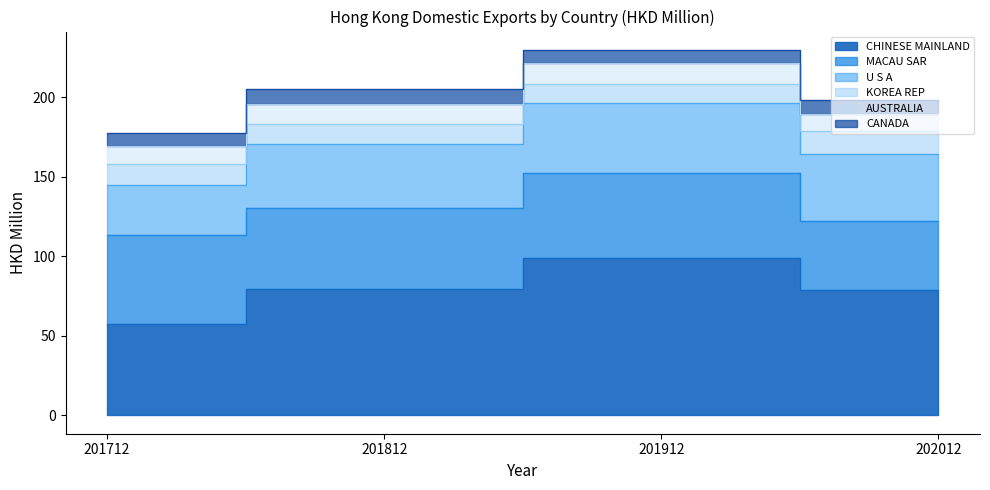

Is the value of AUSTRALIA at 202012 greater than the value of U S A at 202012?

No